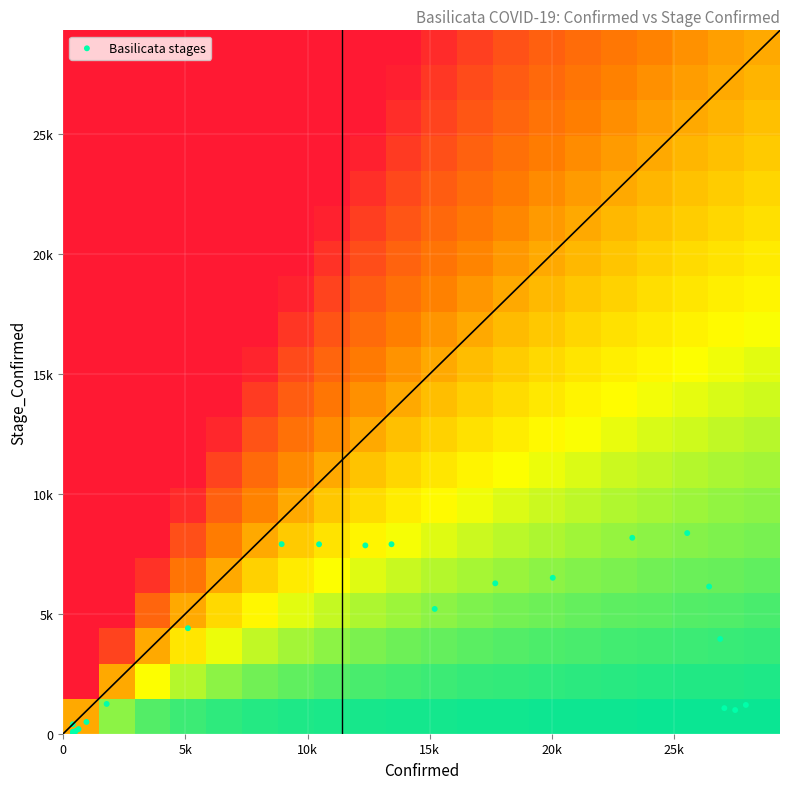

Reading left to right, what are all the values shown in this chart?

2020-05-20: 393	393
2020-06-09: 400	80
2020-06-29: 402	16
2020-07-19: 408	9
2020-08-08: 476	75
2020-08-28: 518	117
2020-09-17: 628	193
2020-10-07: 953	491
2020-10-27: 1781	1242
2020-11-16: 5106	4401
2020-12-06: 8940	7906
2020-12-26: 10472	7900
2021-01-15: 12365	7853
2021-02-04: 13435	7902
2021-02-24: 15203	5204
2021-03-16: 17682	6272
2021-04-05: 20034	6503
2021-04-25: 23288	8170
2021-05-15: 25535	8367
2021-06-04: 26431	6137
2021-06-24: 26884	3952
2021-07-14: 27054	1067
2021-08-03: 27497	988
2021-08-12: 27935	1200